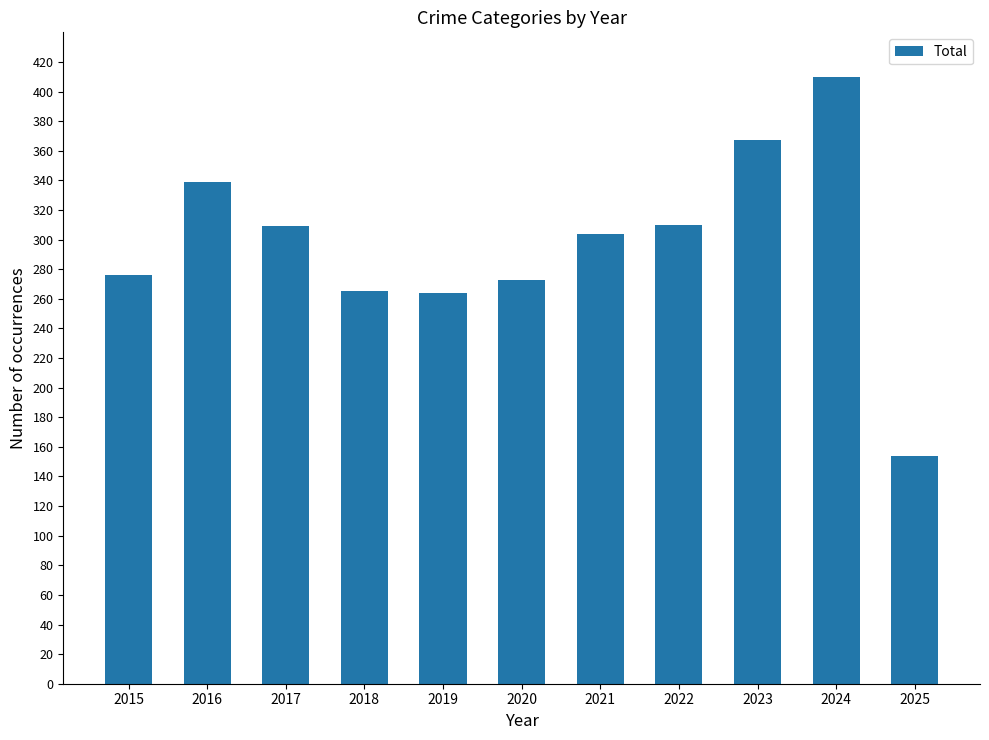

Which has a higher value, 2025 or 2020?

2020